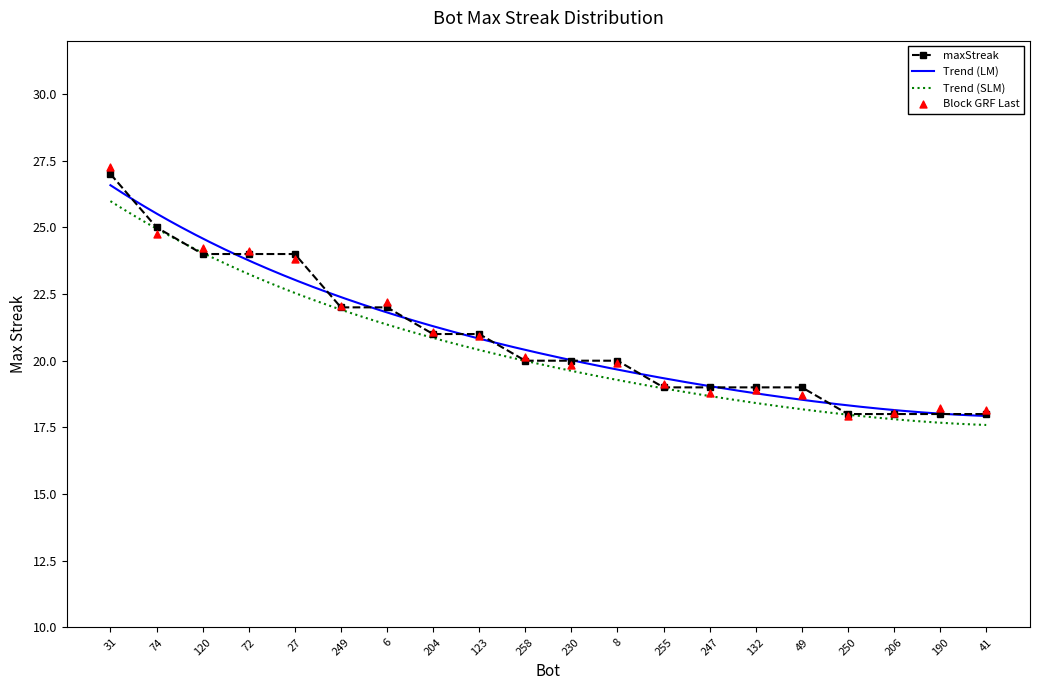

Approximately how many times larger is the value at 8 compared to 247?

1.1